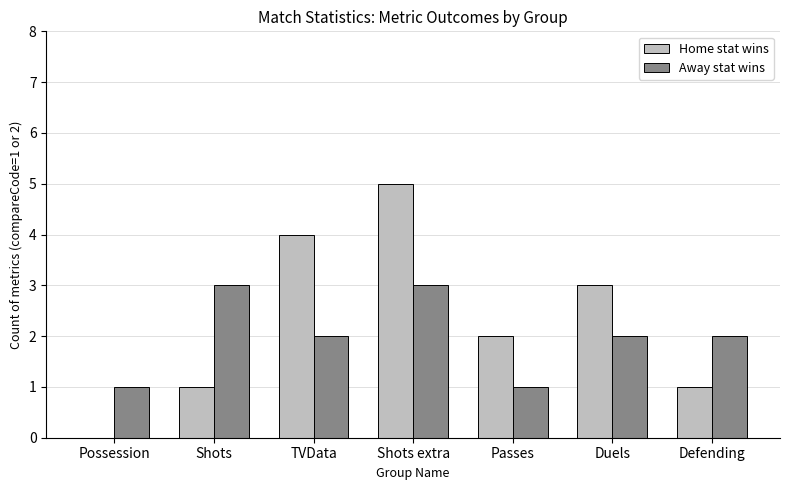

Count the number of categories in the chart.

7